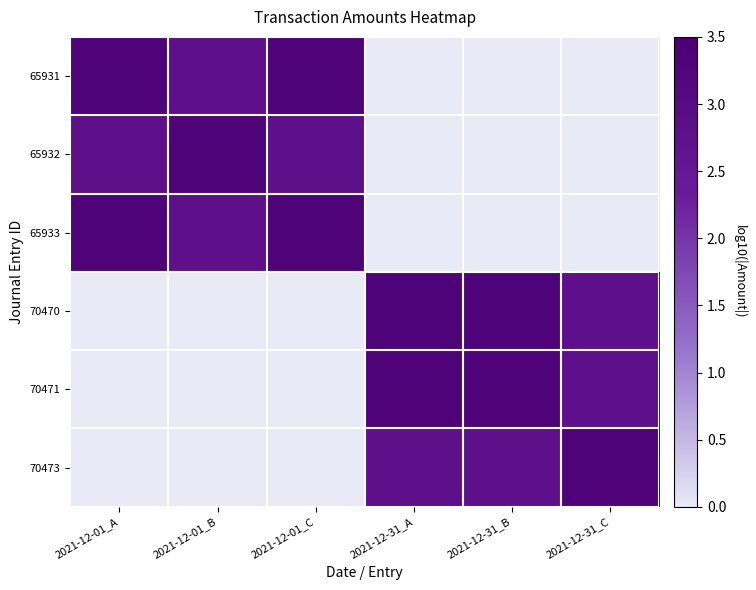

Which category has the lowest value across all series?

2021-12-31_A